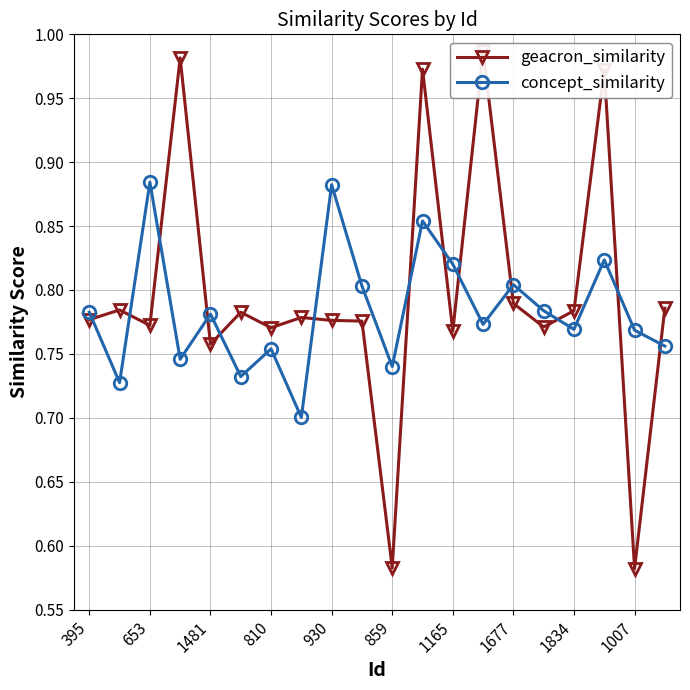

In concept_similarity, how many points are lower than both neighbors (excluding endpoints)?

7